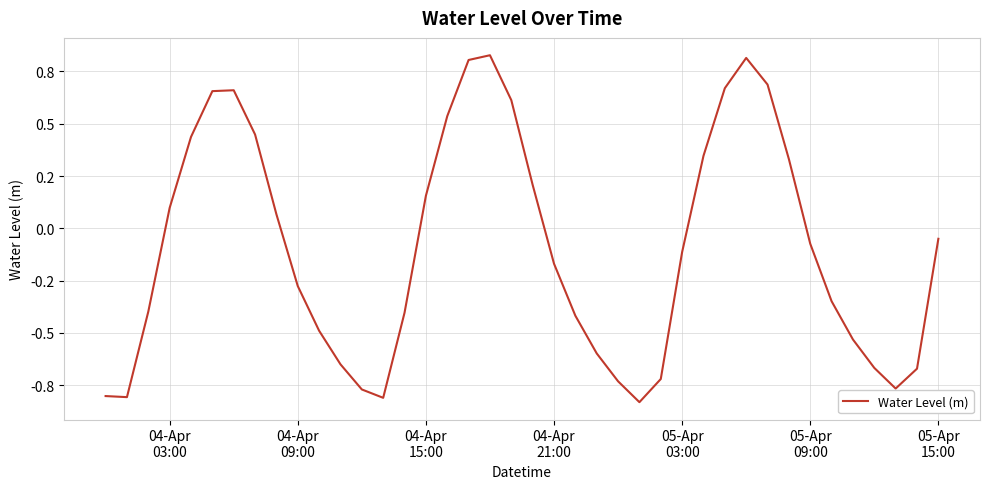

Does the chart display data point markers on the line(s)?

No